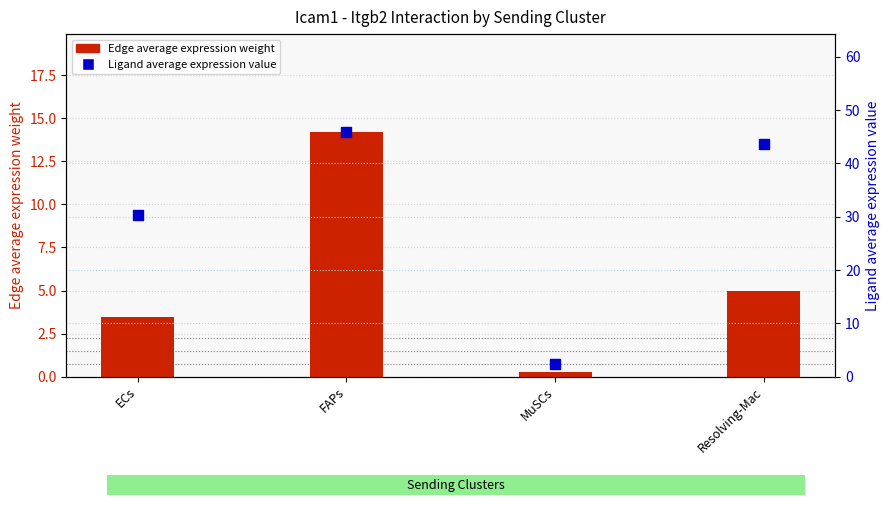

What is the total value across all series at MuSCs?

2.6